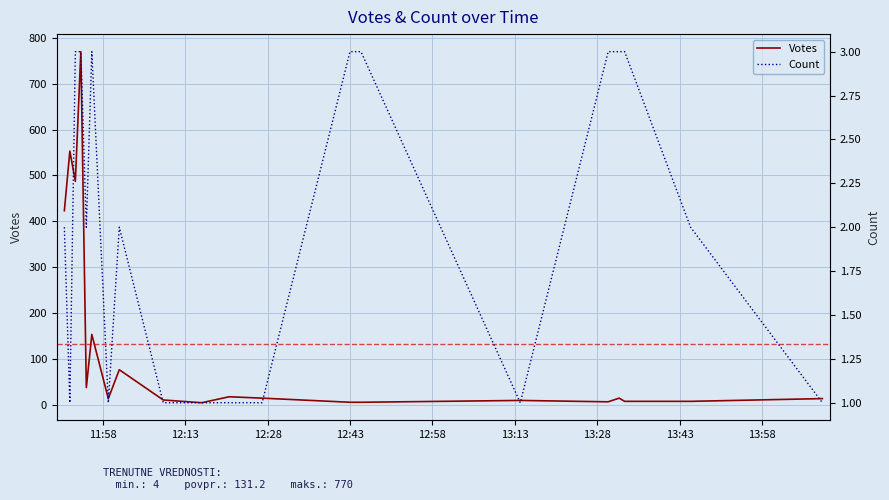

What is the maximum value for Votes?

770